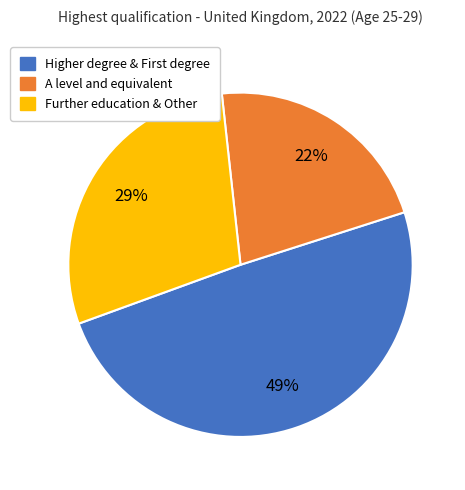

Count the number of slices in the pie.

3